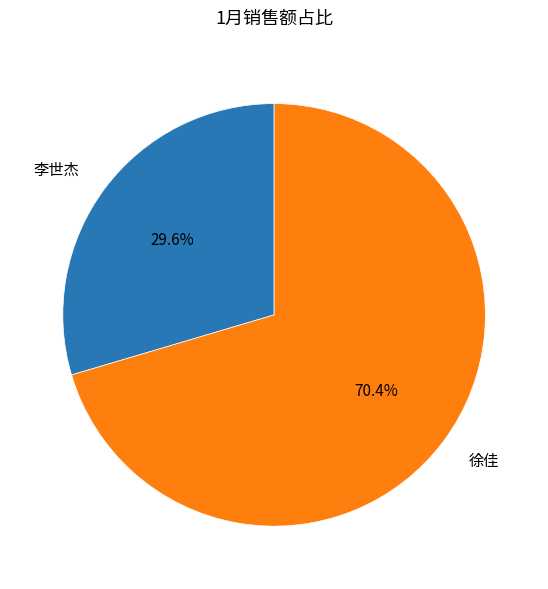

To the nearest percent, what is the combined percentage of 徐佳 and 李世杰?

100%